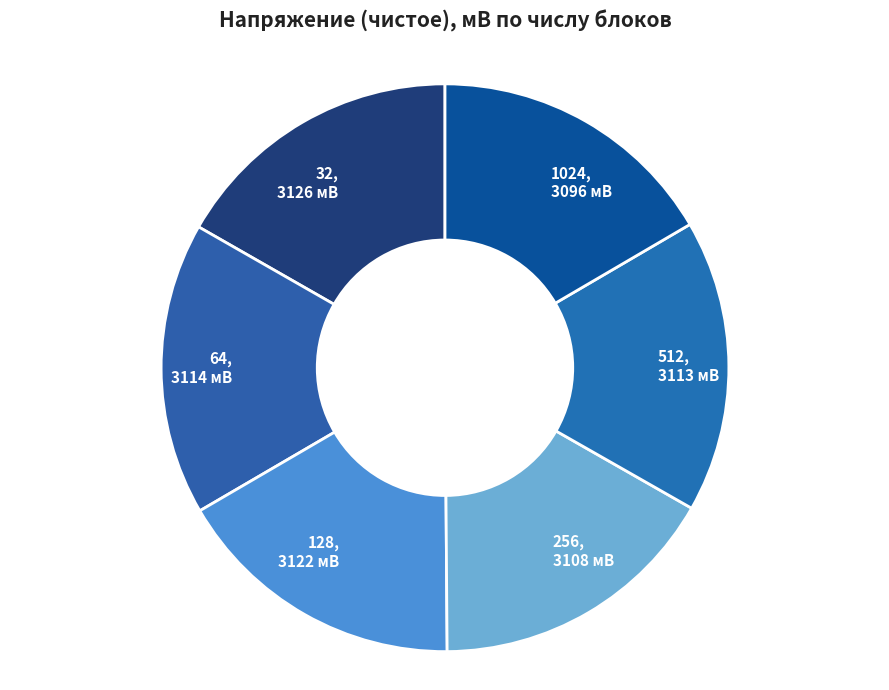

Is the sum of 128, 3122 мВ and 1024, 3096 мВ greater than half?

No